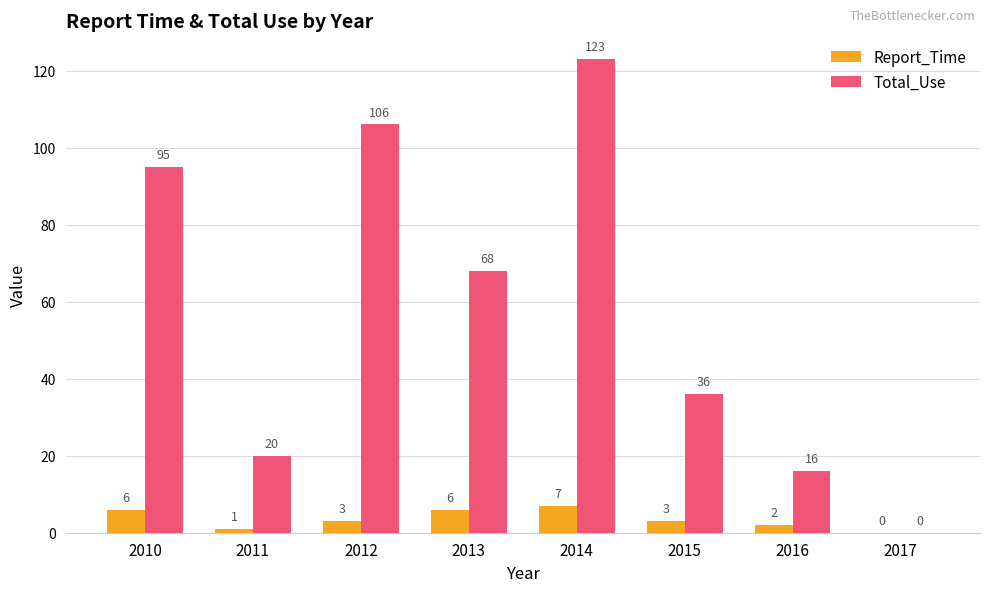

How many positive values does the Report_Time series have?

7